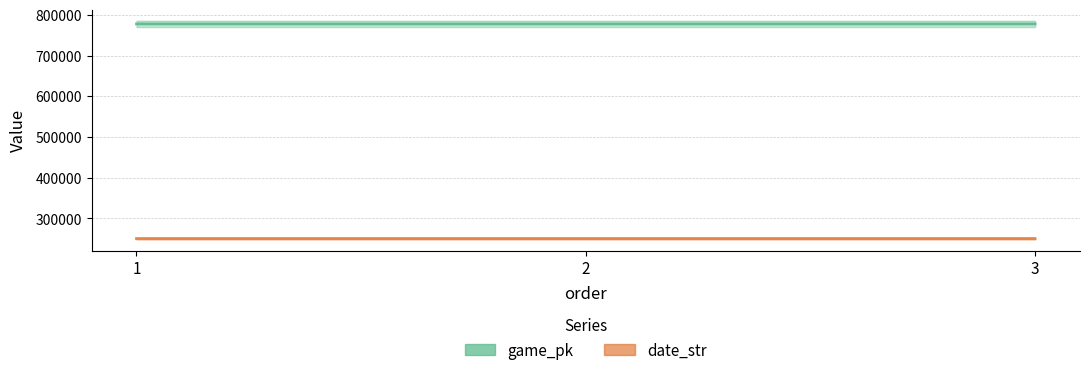

List the series in order of their overall mean, lowest first.

date_str, game_pk